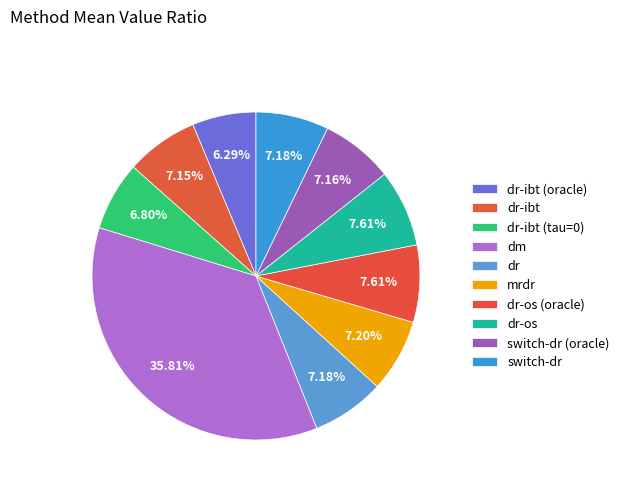

Does any single category account for the majority?

No